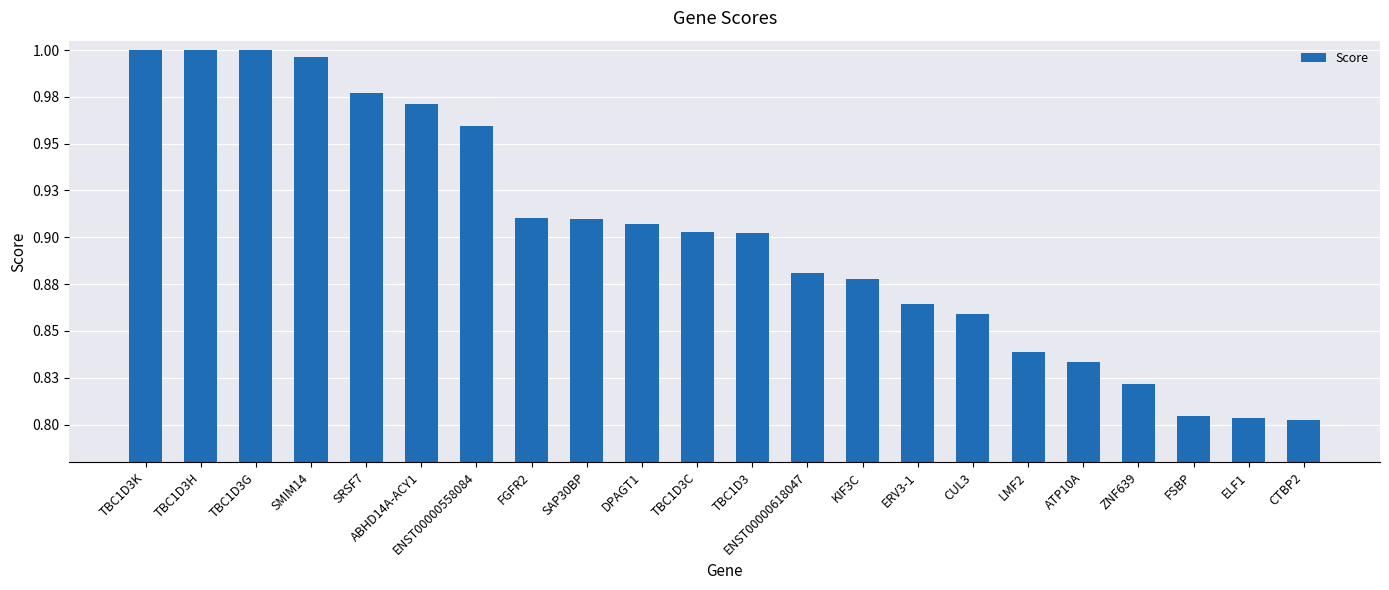

Reading left to right, extract all data points from this chart.

TBC1D3K=1.0	TBC1D3H=1.0	TBC1D3G=1.0	SMIM14=1.0	SRSF7=1.0	ABHD14A-ACY1=1.0	ENST00000558084=1.0	FGFR2=0.9	SAP30BP=0.9	DPAGT1=0.9	TBC1D3C=0.9	TBC1D3=0.9	ENST00000618047=0.9	KIF3C=0.9	ERV3-1=0.9	CUL3=0.9	LMF2=0.8	ATP10A=0.8	ZNF639=0.8	FSBP=0.8	ELF1=0.8	CTBP2=0.8